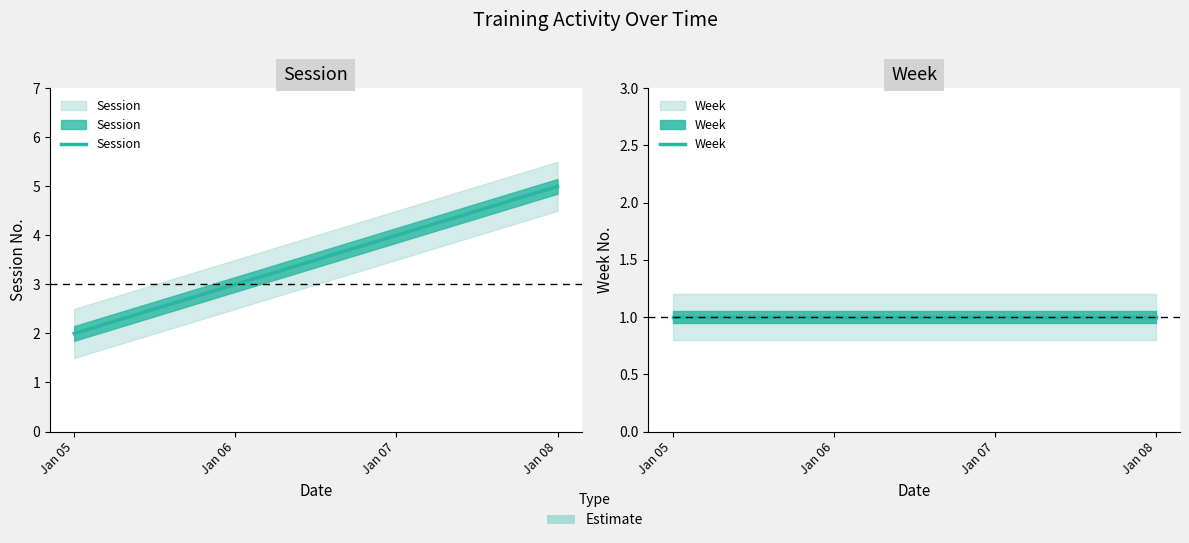

What is the maximum value for Session?

5